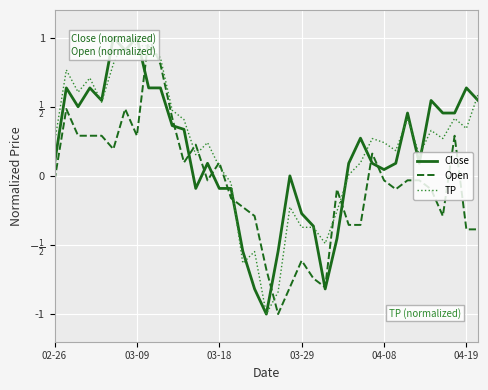

True or false: Close has a value of 0.4 at 10.

True